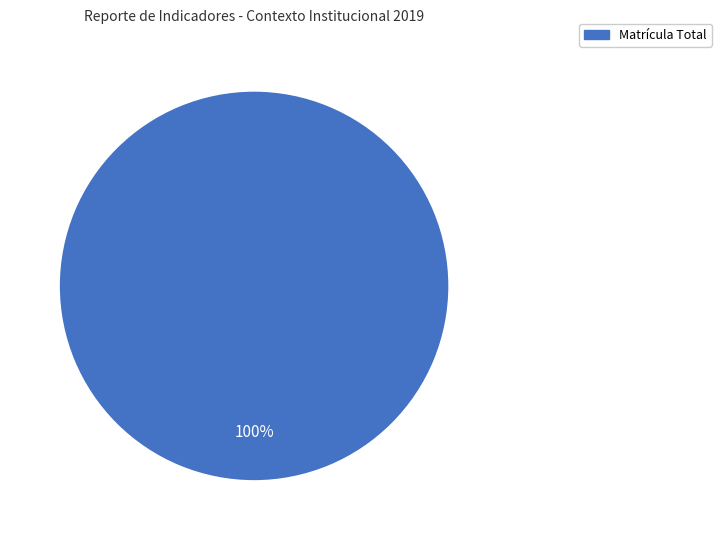

Is there a majority slice in this chart?

Yes